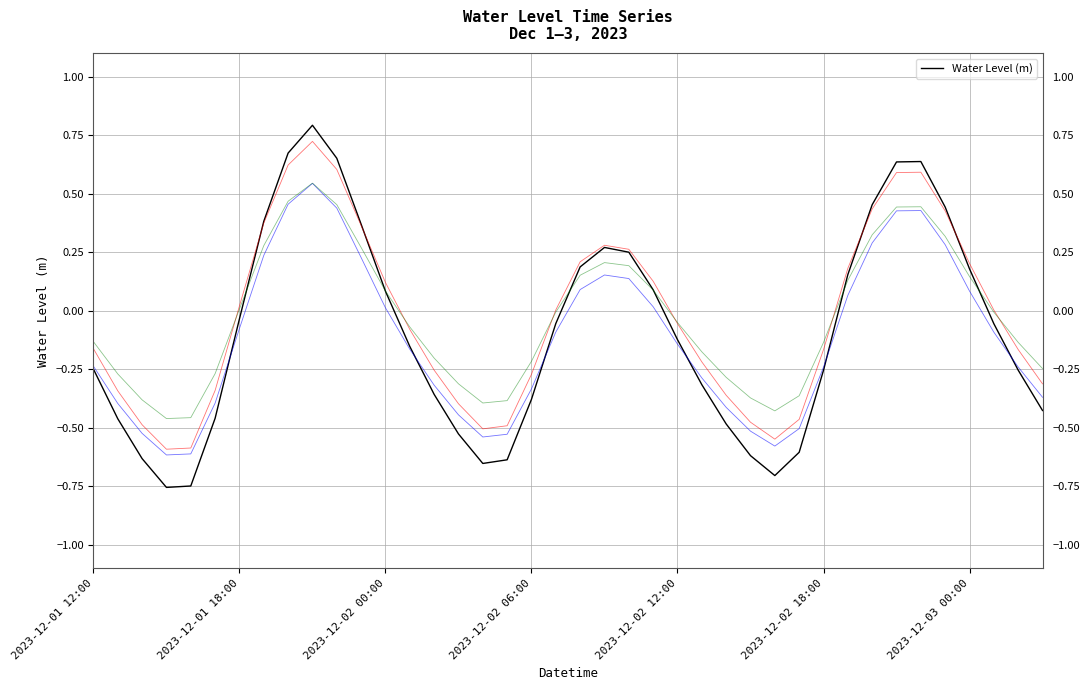

Which has a higher value, 12 or 31?

31